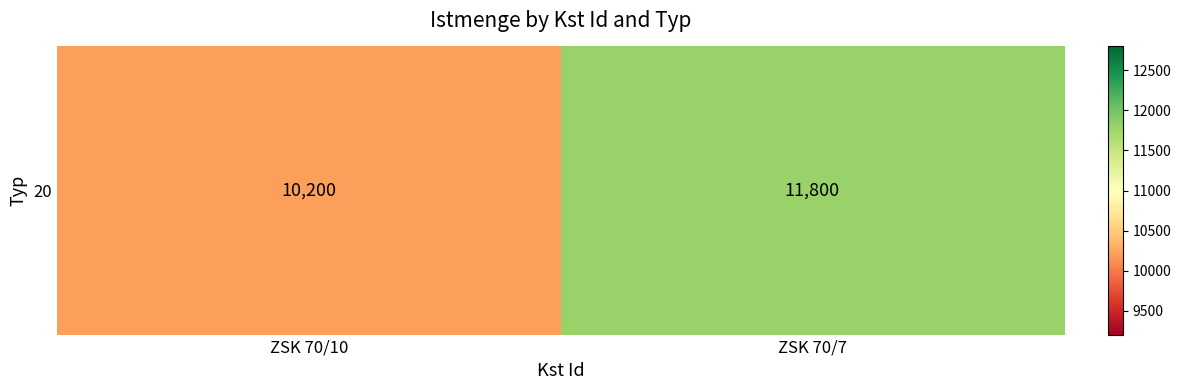

The value at ZSK 70/7 is 5226. True or false?

False